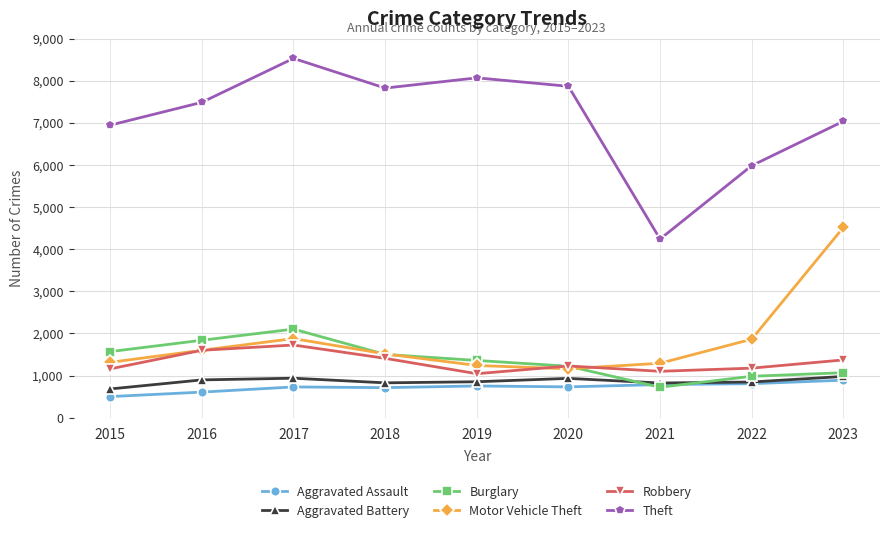

Rank the series by their maximum value, from highest to lowest.

Theft, Motor Vehicle Theft, Burglary, Robbery, Aggravated Battery, Aggravated Assault